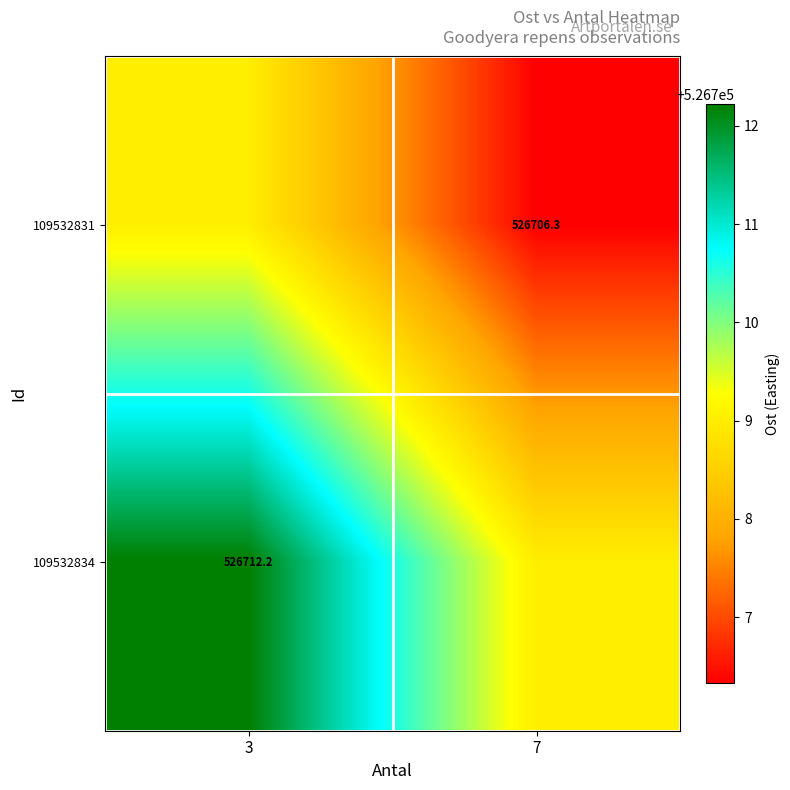

Which label corresponds to the largest value in the chart?

3